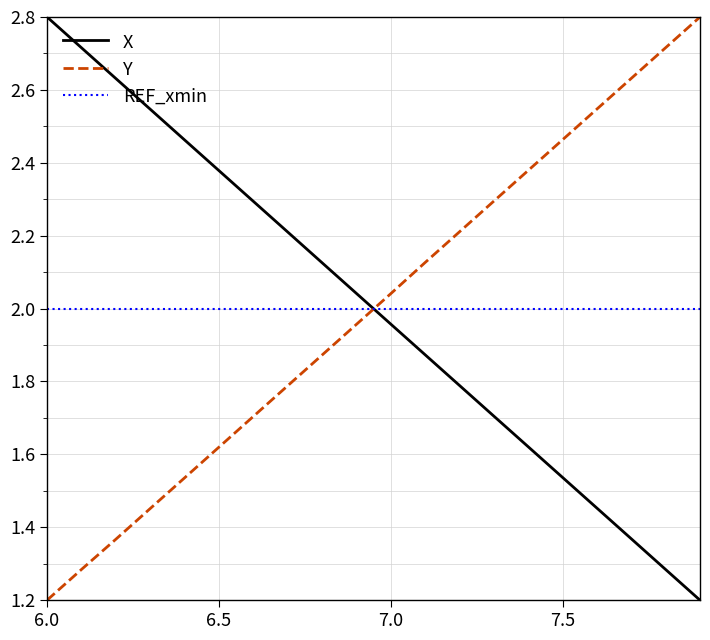

List the series in order of their overall mean, highest first.

REF_xmin, X, Y